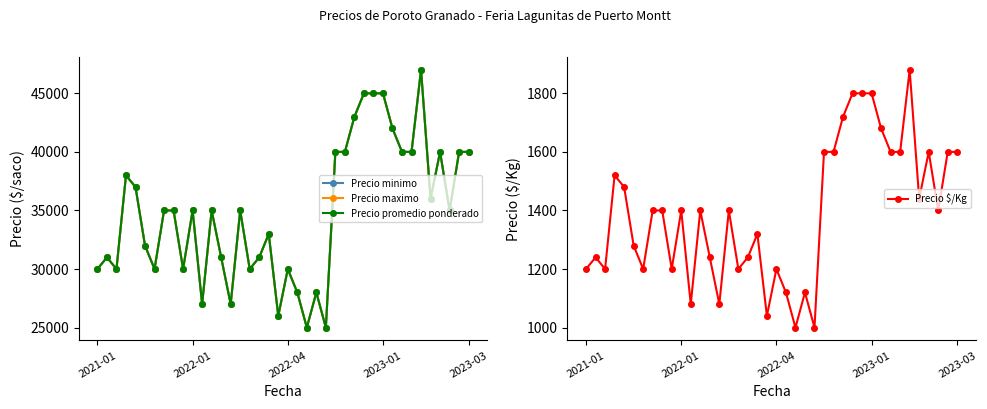

What is the value of the Precio promedio ponderado point at the 40th from the left?

40000